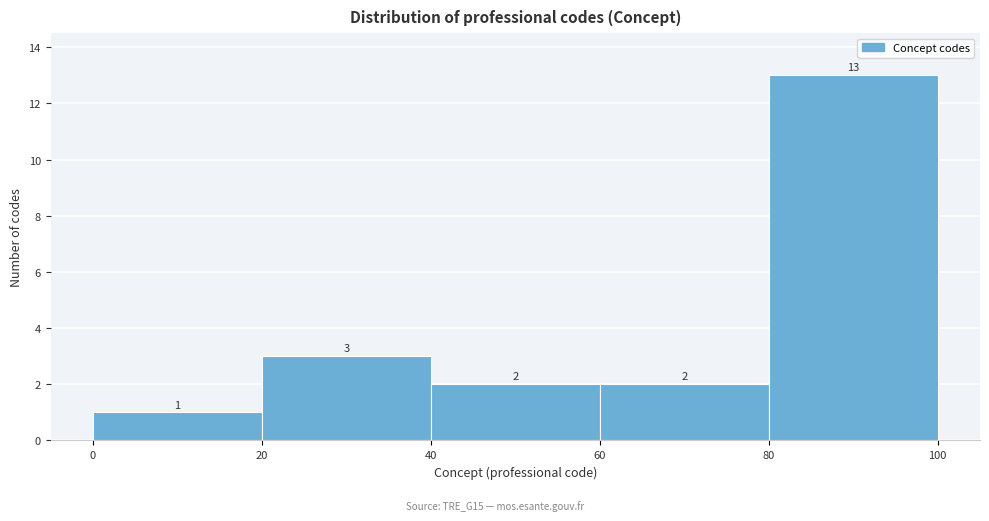

Reading left to right, transcribe this chart: for each bar, give the range it covers on the x-axis and its height.

0 to 20: 1
20 to 40: 3
40 to 60: 2
60 to 80: 2
80 to 100: 13